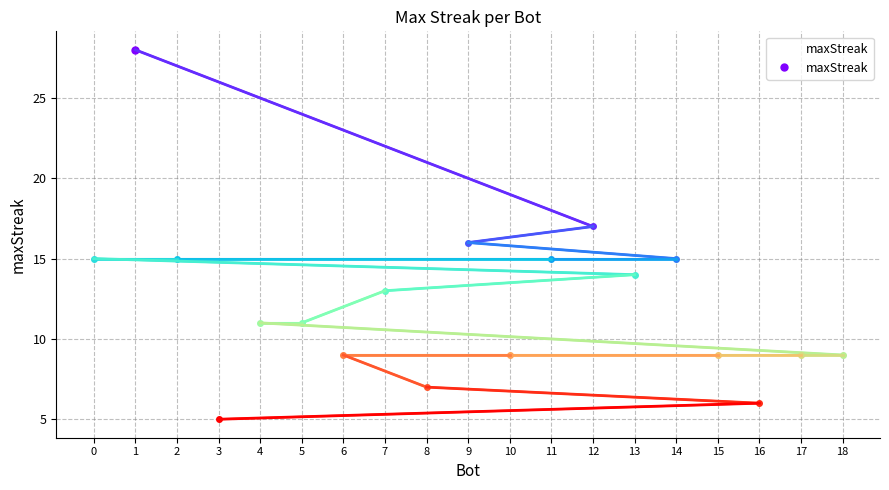

Which has a higher value, 2 or 7?

2